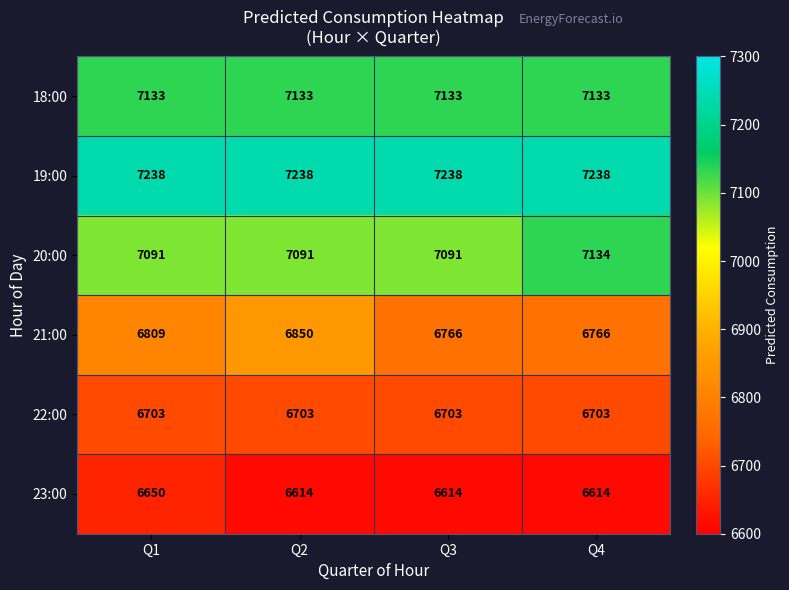

What is the smallest value displayed?

6614